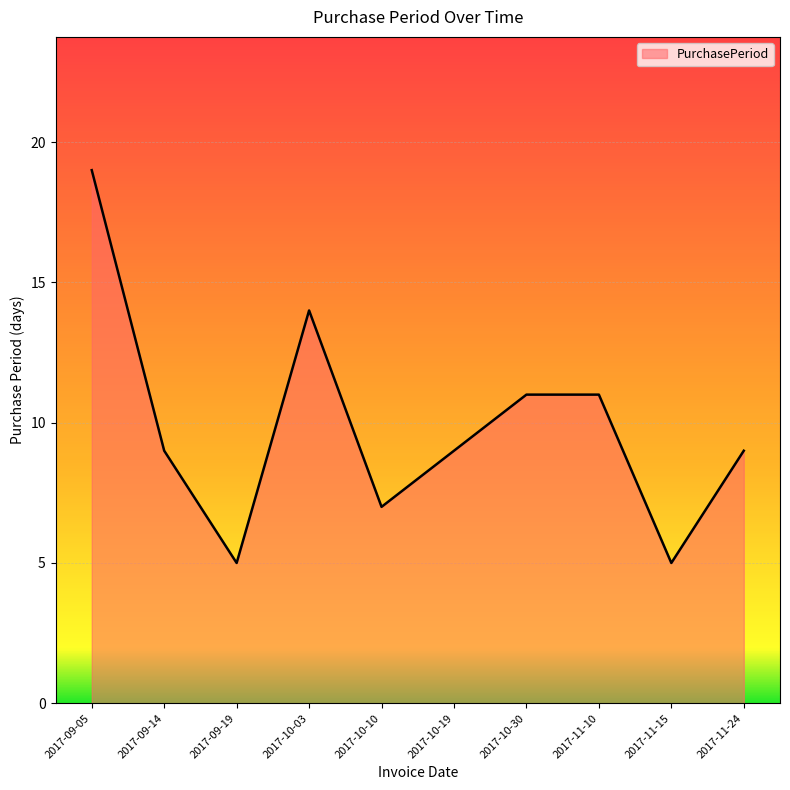

What is the difference between the values at 2017-11-10 and 2017-11-15?

6